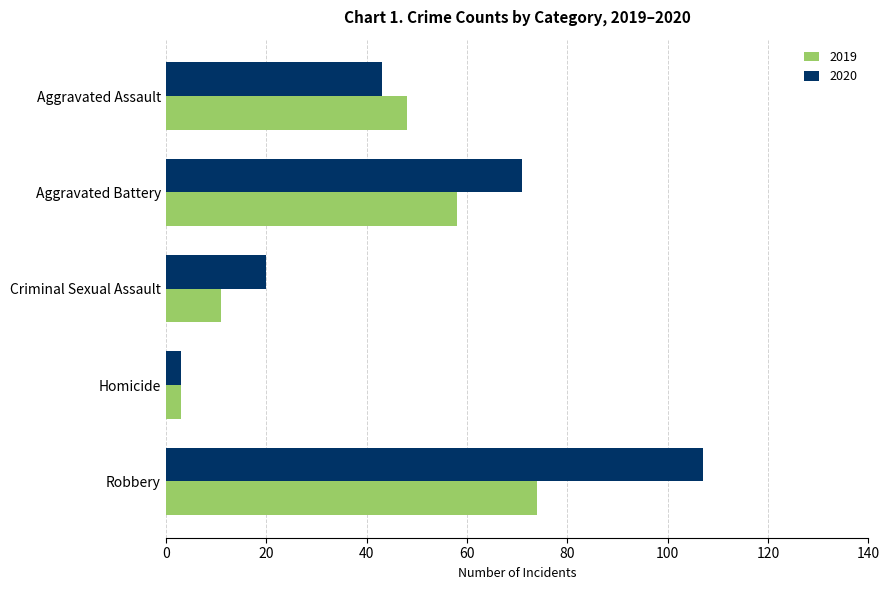

At how many categories does at least one series exceed 23?

3